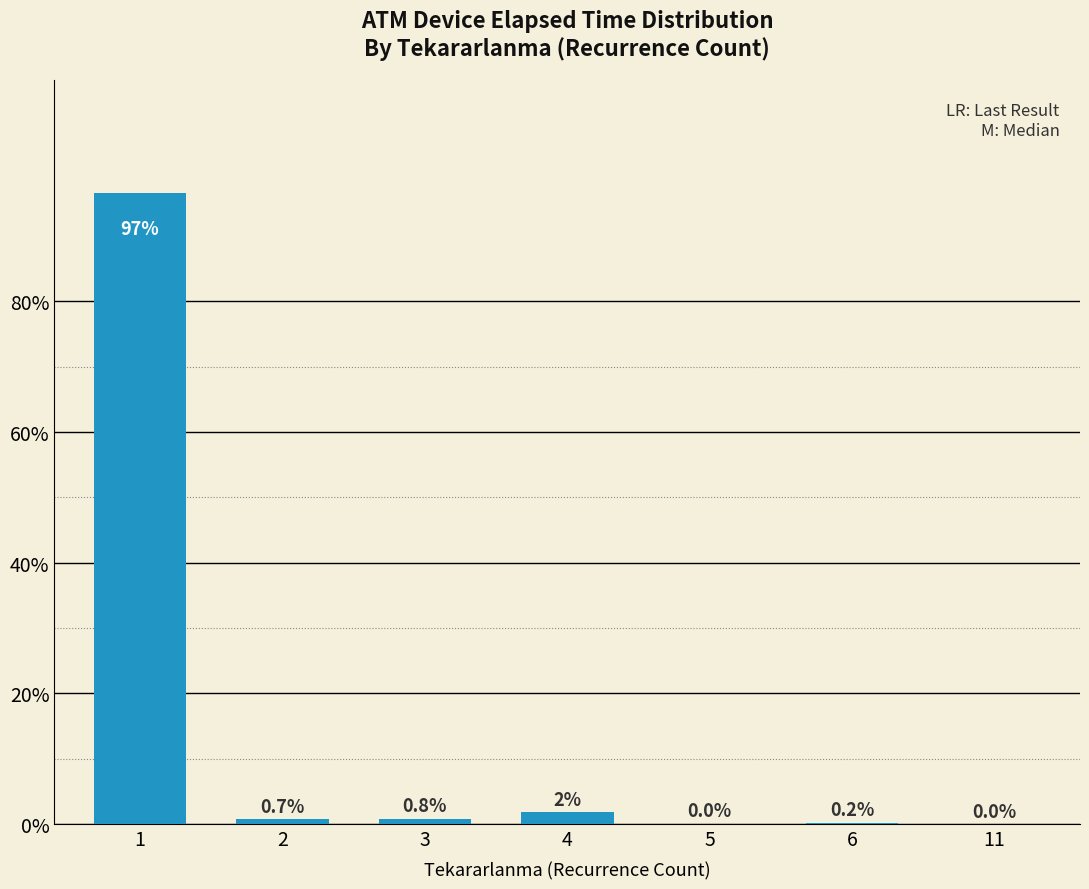

The chart shows a value of 96.6 at 1. True or false?

True